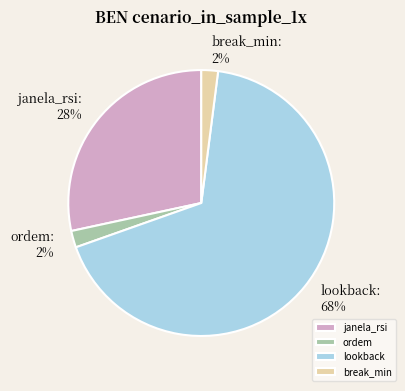

To the nearest percent, what is the difference between the largest and smallest slice percentages?

66%